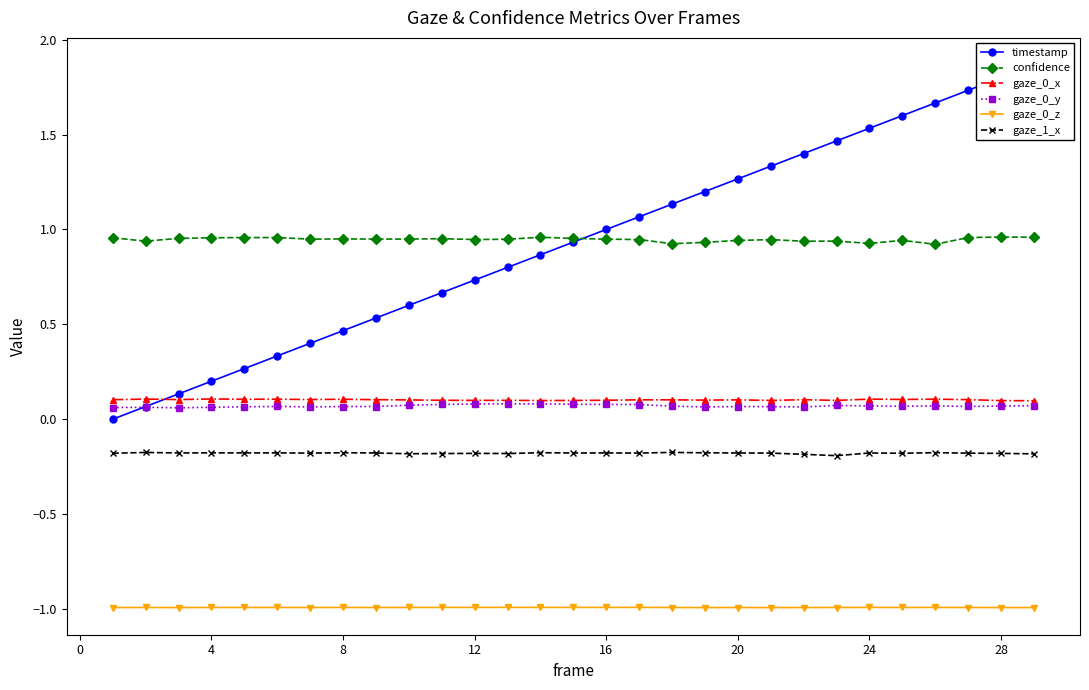

What is the greatest value displayed?

1.9